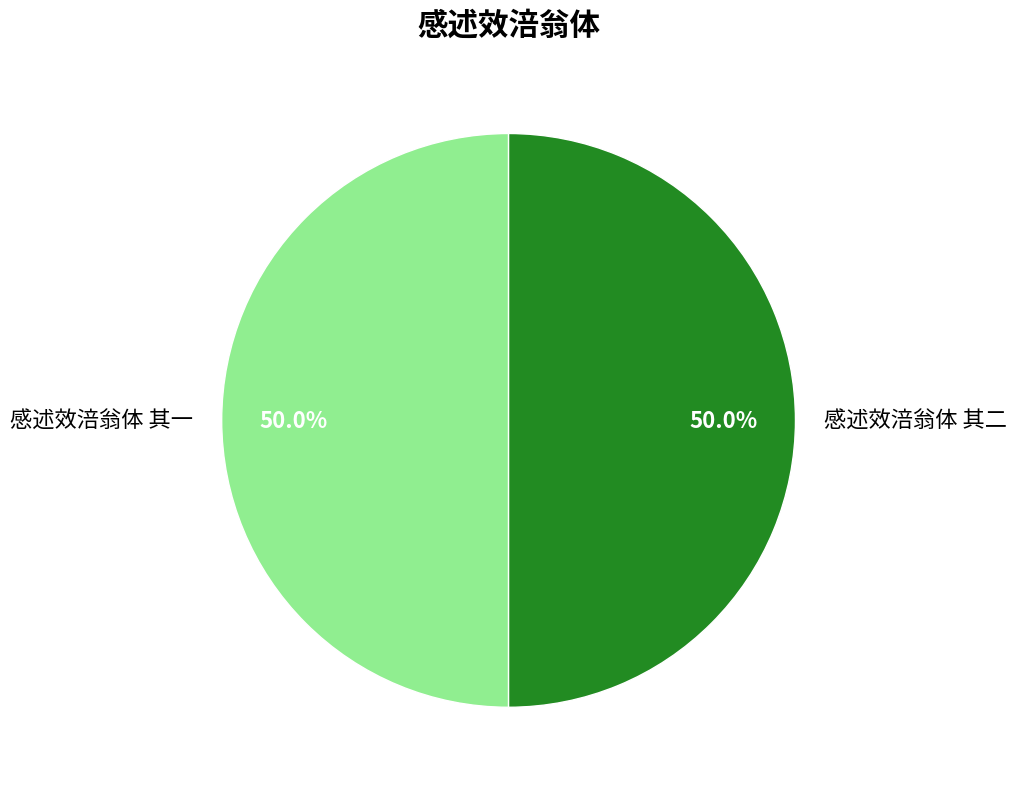

What is the ratio of the value at 感述效涪翁体 其二 to the value at 感述效涪翁体 其一?

1.0